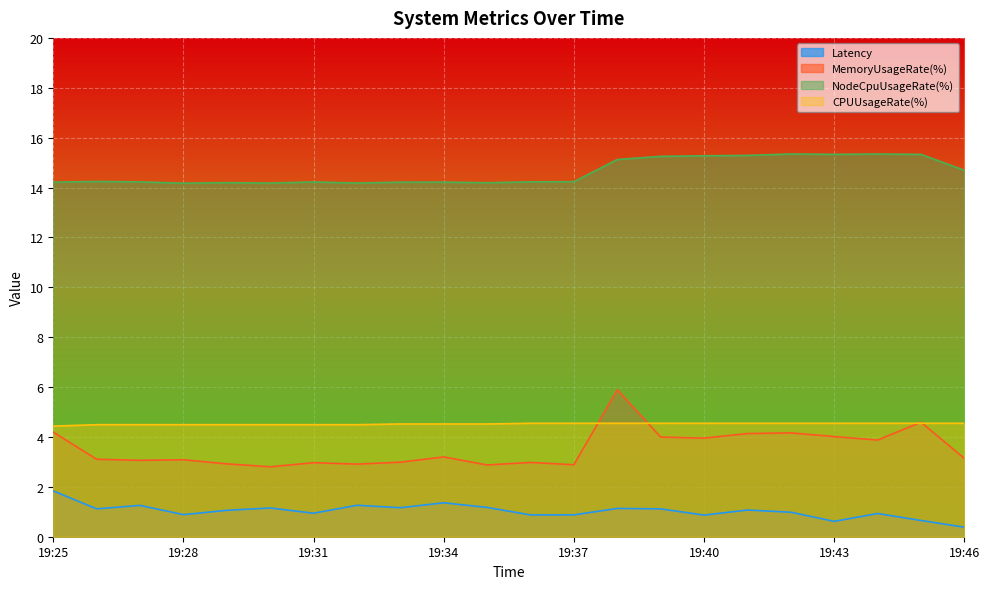

True or false: Latency has more than 2 points higher than both neighbors.

True